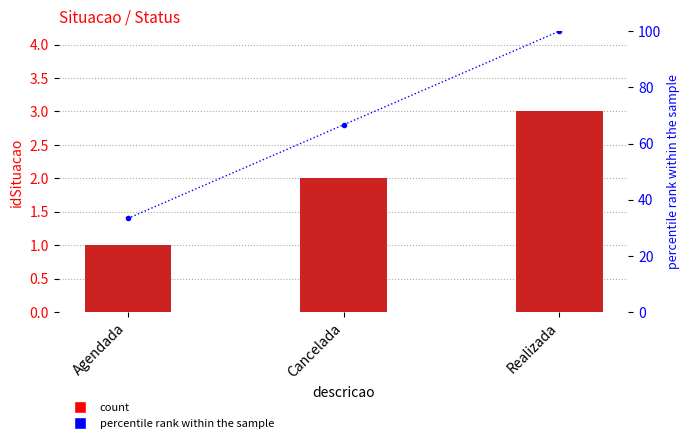

At which label does idSituacao first exceed 2?

Realizada